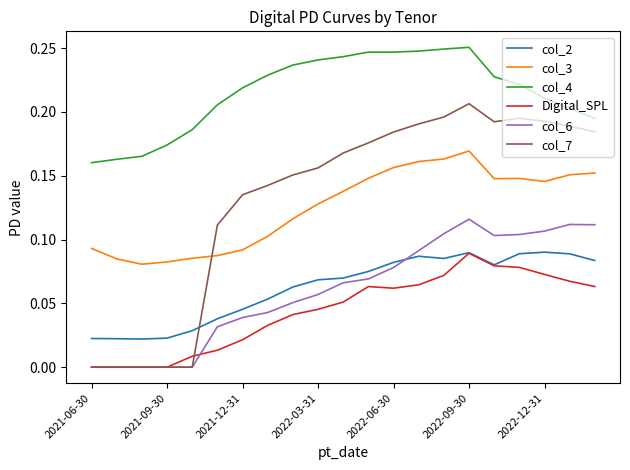

Which series has the largest range (max minus min)?

col_7